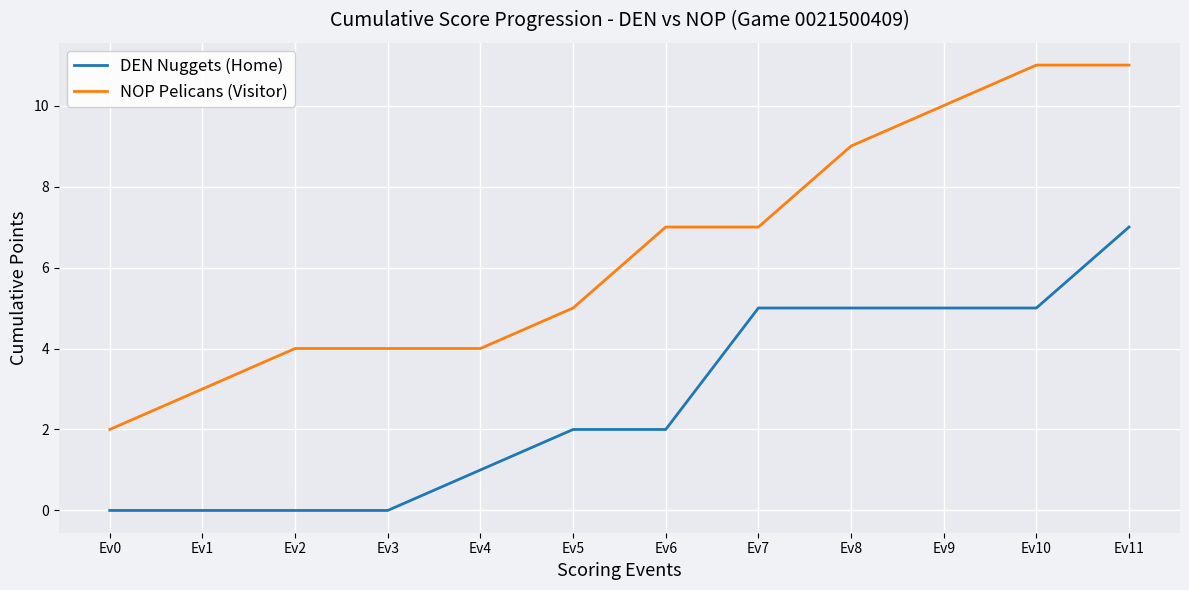

What is the greatest value displayed?

11